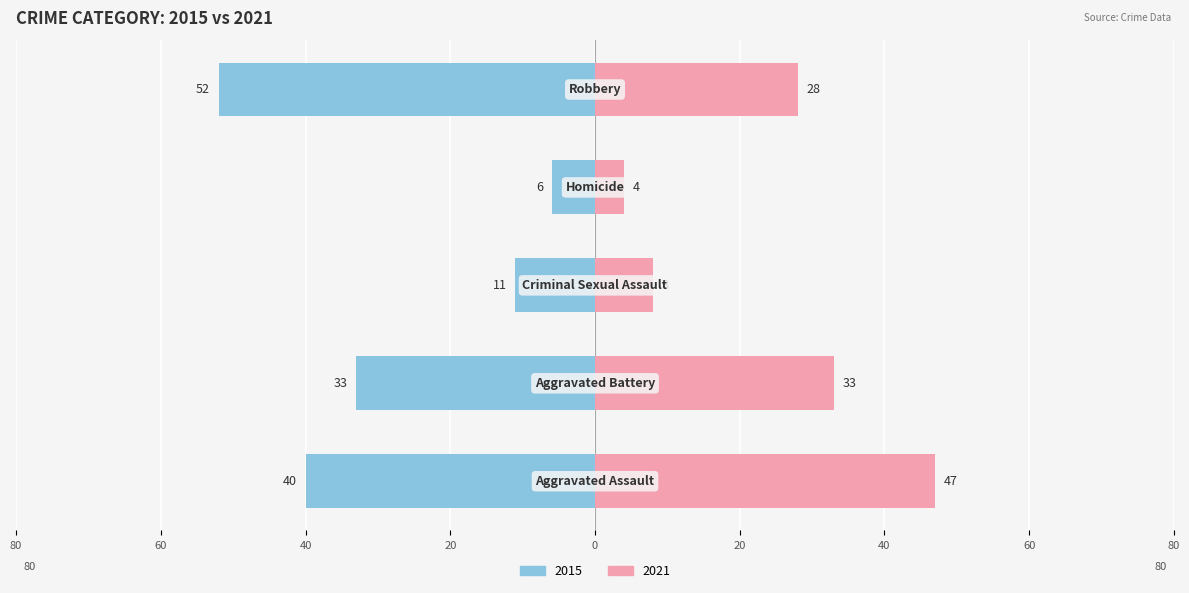

What is the total value across all series at Criminal Sexual Assault?

-3